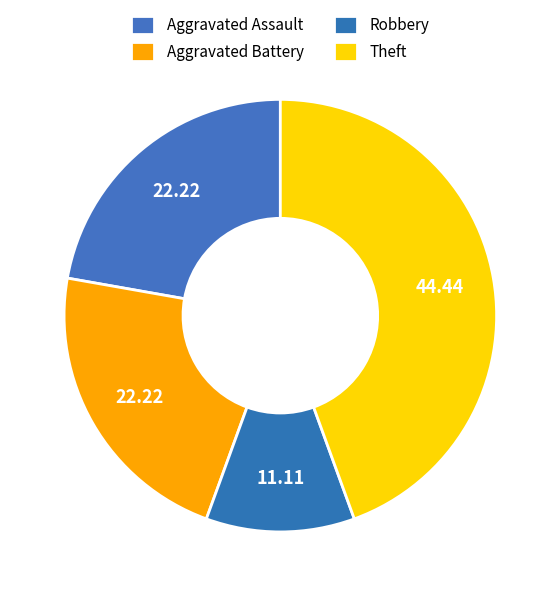

How many slices are in this pie chart?

4